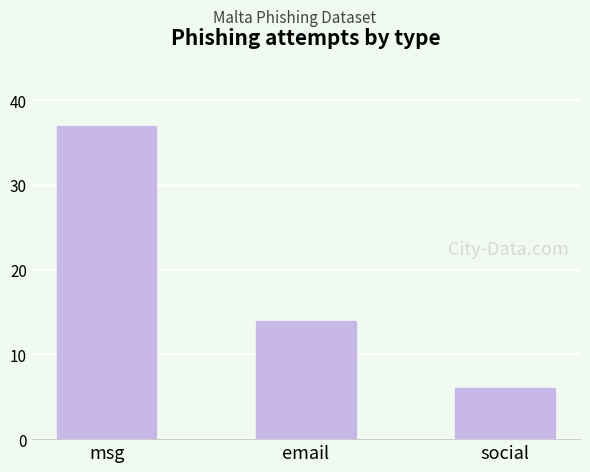

How many data points does each series have?

3